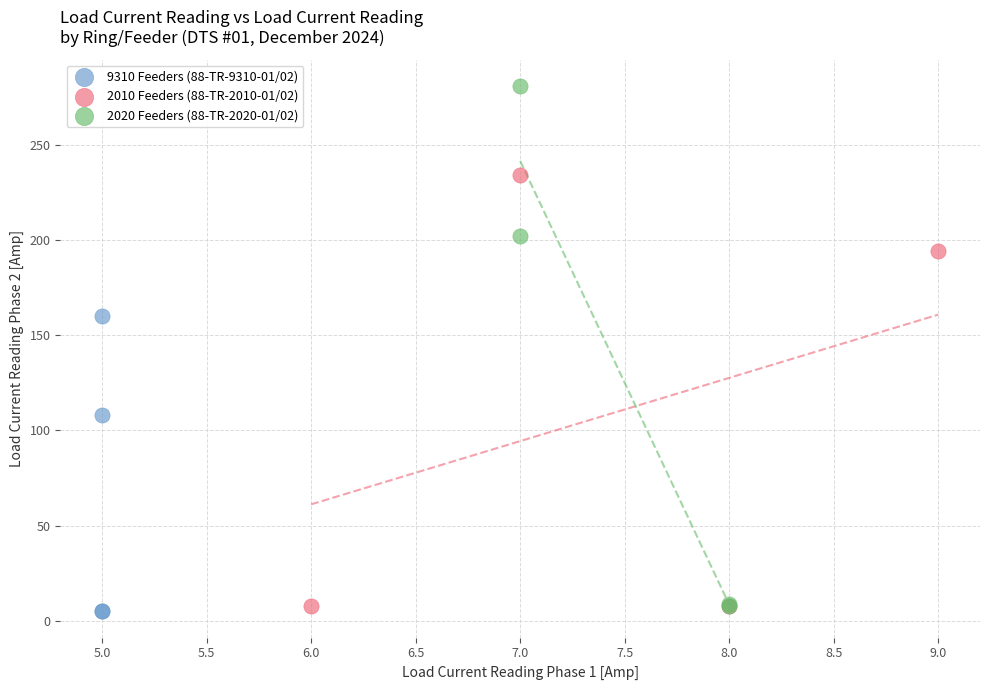

What are all the series names shown in the legend?

9310 Feeders (88-TR-9310-01/02), 2010 Feeders (88-TR-2010-01/02), 2020 Feeders (88-TR-2020-01/02)